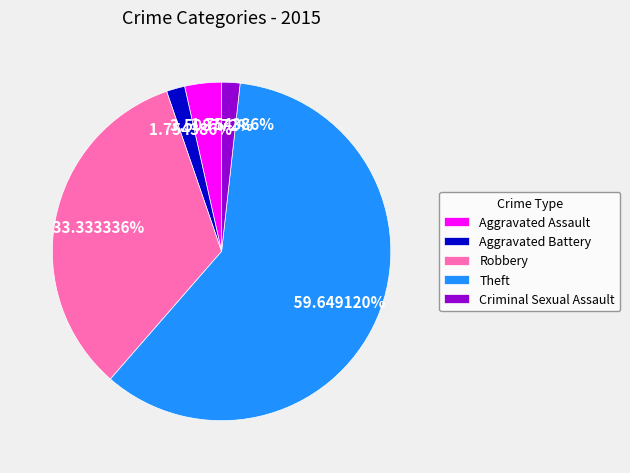

To the nearest percent, what percentage of the pie is Aggravated Battery?

2%